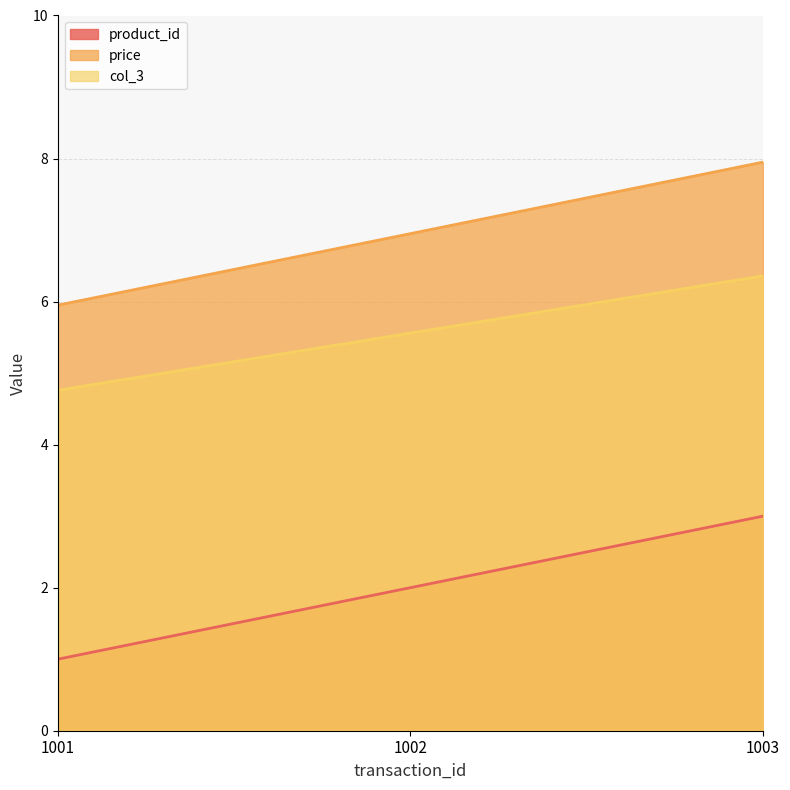

List the labels in order of col_3 value, largest first.

1003, 1002, 1001